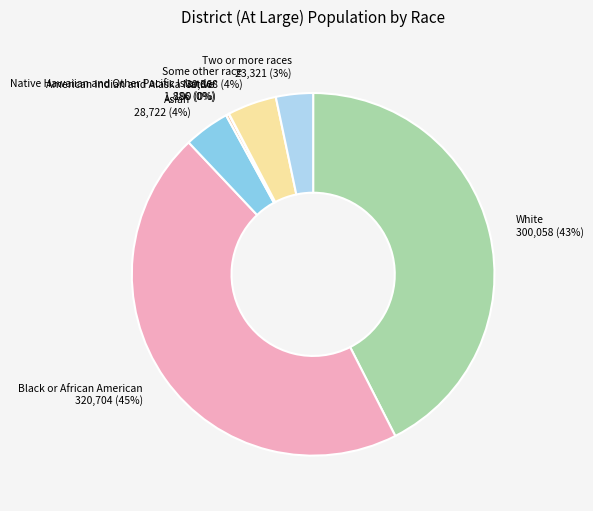

Is there a majority slice in this chart?

No